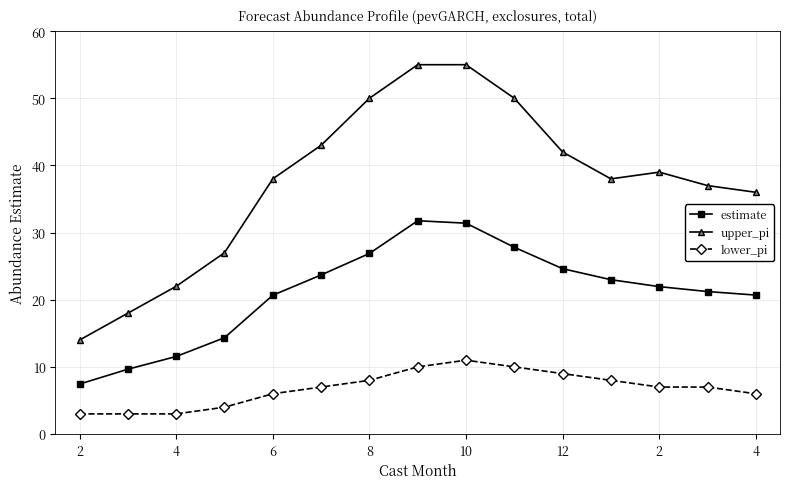

Reading left to right, list all the values displayed in this chart.

estimate: 7.4	9.7	11.6	14.3	20.7	23.7	26.9	31.8	31.4	27.8	24.6	23.0	22.0	21.2	20.7
upper_pi: 14.0	18.0	22.0	27.0	38.0	43.0	50.0	55.0	55.0	50.0	42.0	38.0	39.0	37.0	36.0
lower_pi: 3.0	3.0	3.0	4.0	6.0	7.0	8.0	10.0	11.0	10.0	9.0	8.0	7.0	7.0	6.0